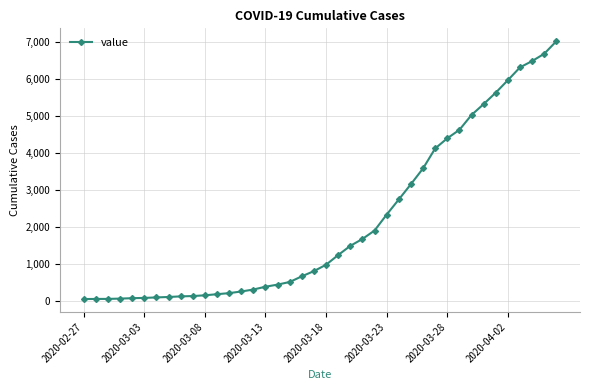

What is the difference between the maximum and minimum values?

6964